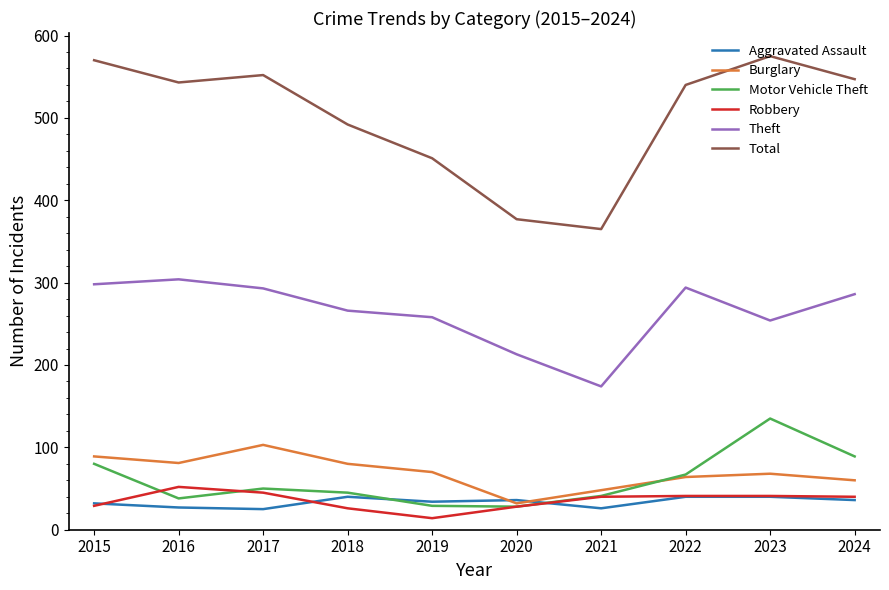

Is it true that Total equals 543 at 2016?

True